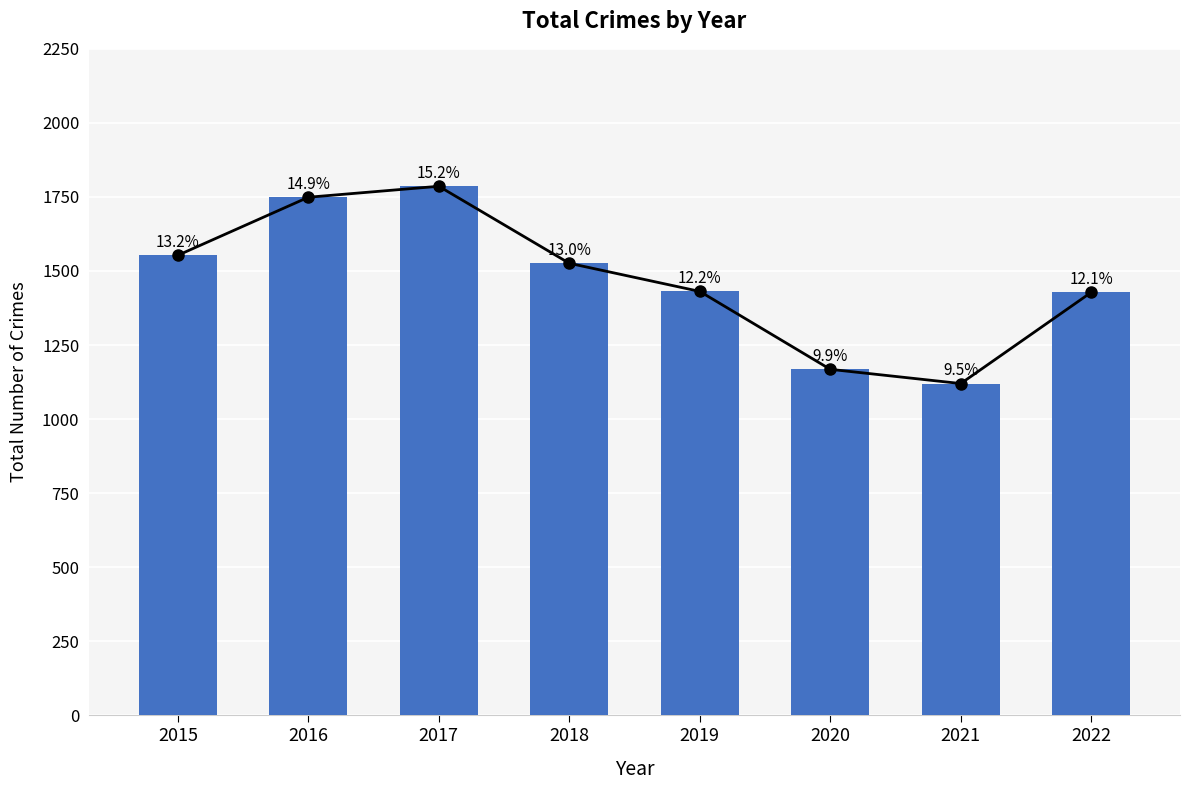

Reading left to right, transcribe all the data shown in this chart.

1553	1749	1786	1526	1431	1168	1120	1428